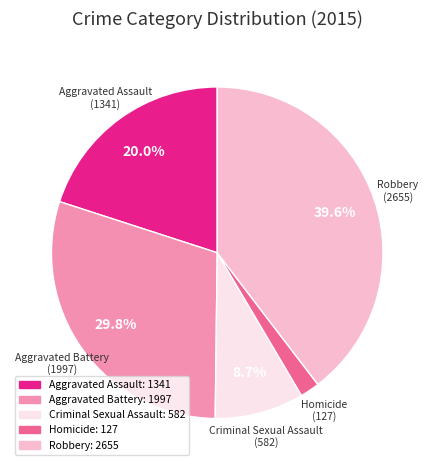

Count the number of slices in the pie.

5